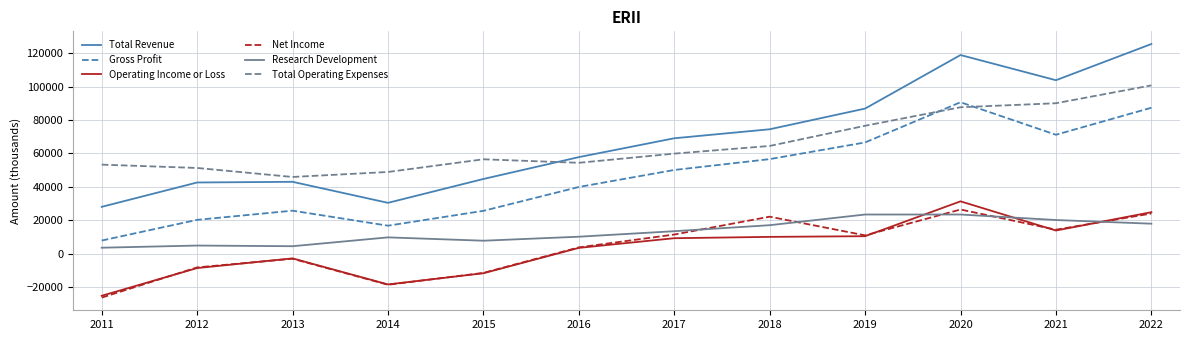

What is the minimum value shown in the chart?

-26400